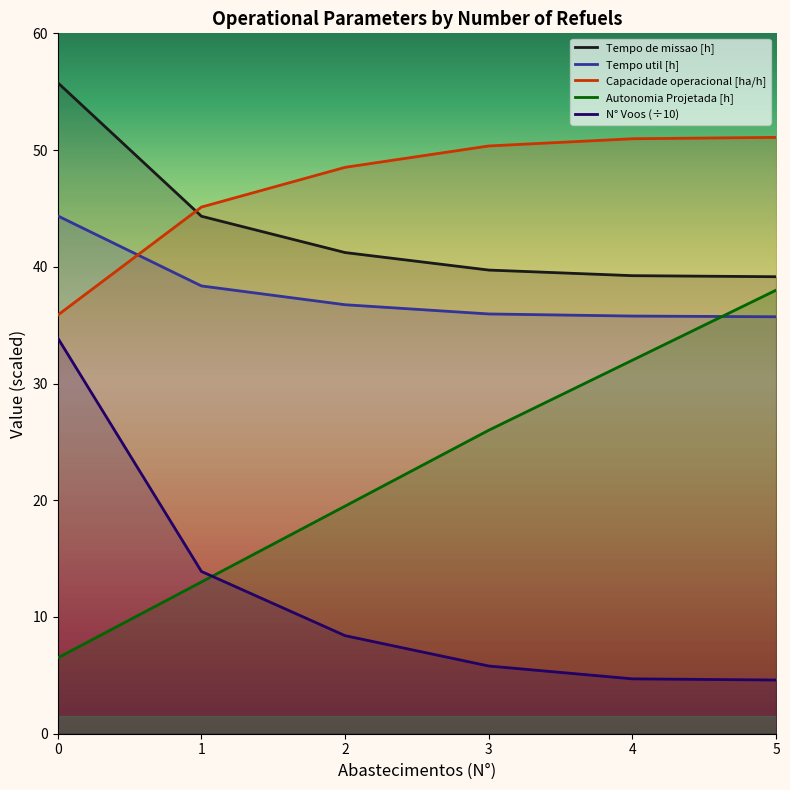

What are all the series names shown in the legend?

Tempo de missao [h], Tempo util [h], Capacidade operacional [ha/h], Autonomia Projetada [h], N° Voos (÷10)